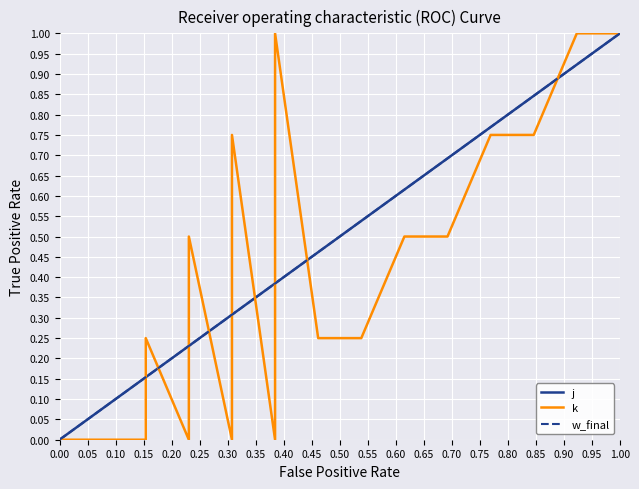

Rank the series by their average value, from highest to lowest.

j, k